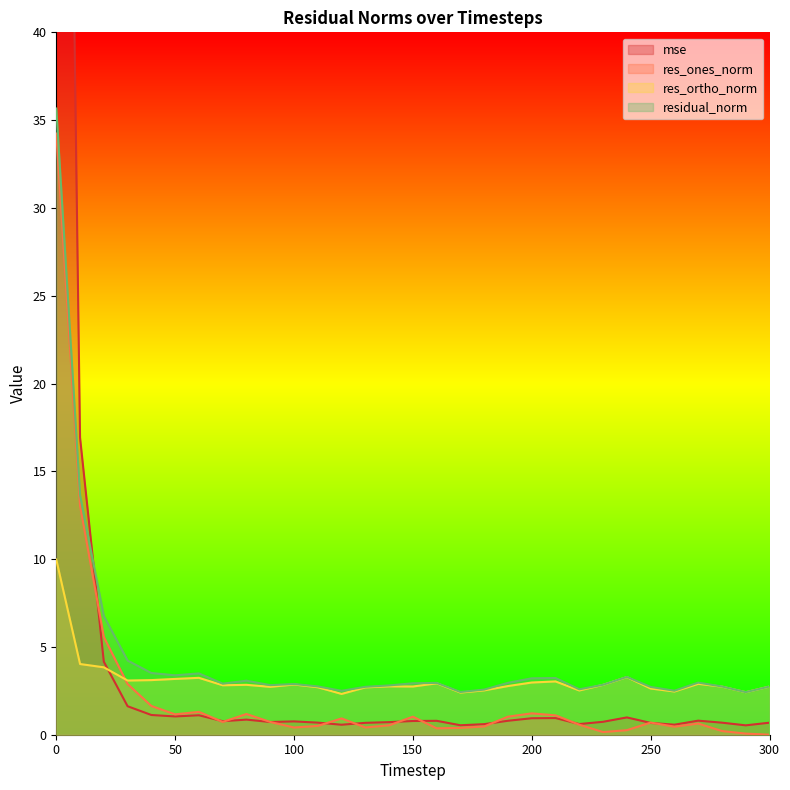

Reading left to right, what are all the values shown in this chart?

mse: 0=115.6	10=16.9	20=4.2	30=1.6	40=1.1	50=1.0	60=1.1	70=0.8	80=0.9	90=0.7	100=0.8	110=0.7	120=0.6	130=0.7	140=0.7	150=0.8	160=0.8	170=0.5	180=0.6	190=0.8	200=0.9	210=0.9	220=0.6	230=0.7	240=1.0	250=0.7	260=0.6	270=0.8	280=0.7	290=0.5	300=0.7
res_ones_norm: 0=34.2	10=13.0	20=5.6	30=2.9	40=1.6	50=1.2	60=1.3	70=0.7	80=1.2	90=0.7	100=0.4	110=0.5	120=0.9	130=0.4	140=0.5	150=1.0	160=0.4	170=0.4	180=0.5	190=1.0	200=1.2	210=1.1	220=0.6	230=0.2	240=0.3	250=0.7	260=0.5	270=0.6	280=0.2	290=0.1	300=0.0
res_ortho_norm: 0=10.0	10=4.0	20=3.8	30=3.1	40=3.1	50=3.2	60=3.2	70=2.8	80=2.8	90=2.7	100=2.9	110=2.7	120=2.3	130=2.7	140=2.8	150=2.7	160=2.9	170=2.4	180=2.5	190=2.8	200=3.0	210=3.0	220=2.5	230=2.8	240=3.3	250=2.6	260=2.5	270=2.9	280=2.7	290=2.4	300=2.7
residual_norm: 0=35.7	10=13.6	20=6.8	30=4.2	40=3.5	50=3.4	60=3.5	70=2.9	80=3.1	90=2.8	100=2.9	110=2.8	120=2.5	130=2.7	140=2.8	150=2.9	160=3.0	170=2.4	180=2.6	190=3.0	200=3.2	210=3.2	220=2.6	230=2.8	240=3.3	250=2.7	260=2.5	270=3.0	280=2.7	290=2.4	300=2.7